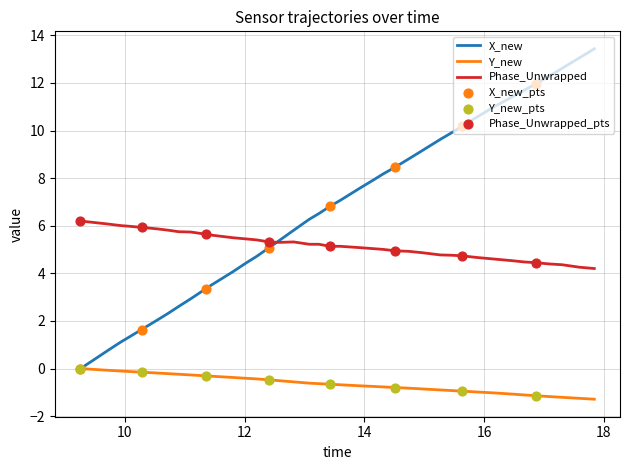

What is the maximum value for Phase_Unwrapped?

6.2